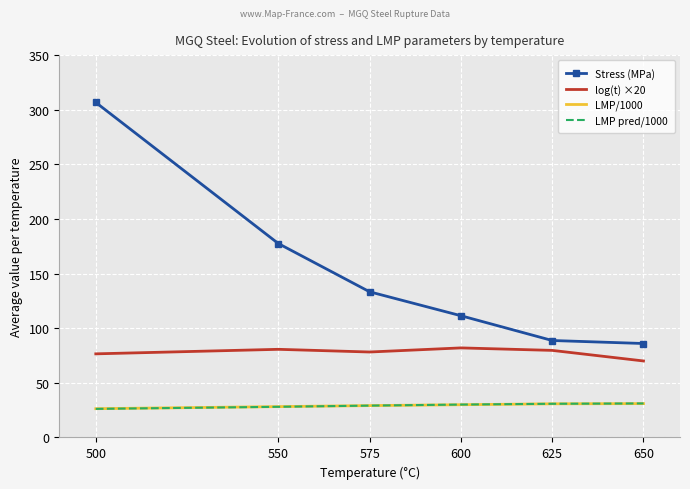

Which series has the largest total across all categories?

Stress (MPa)